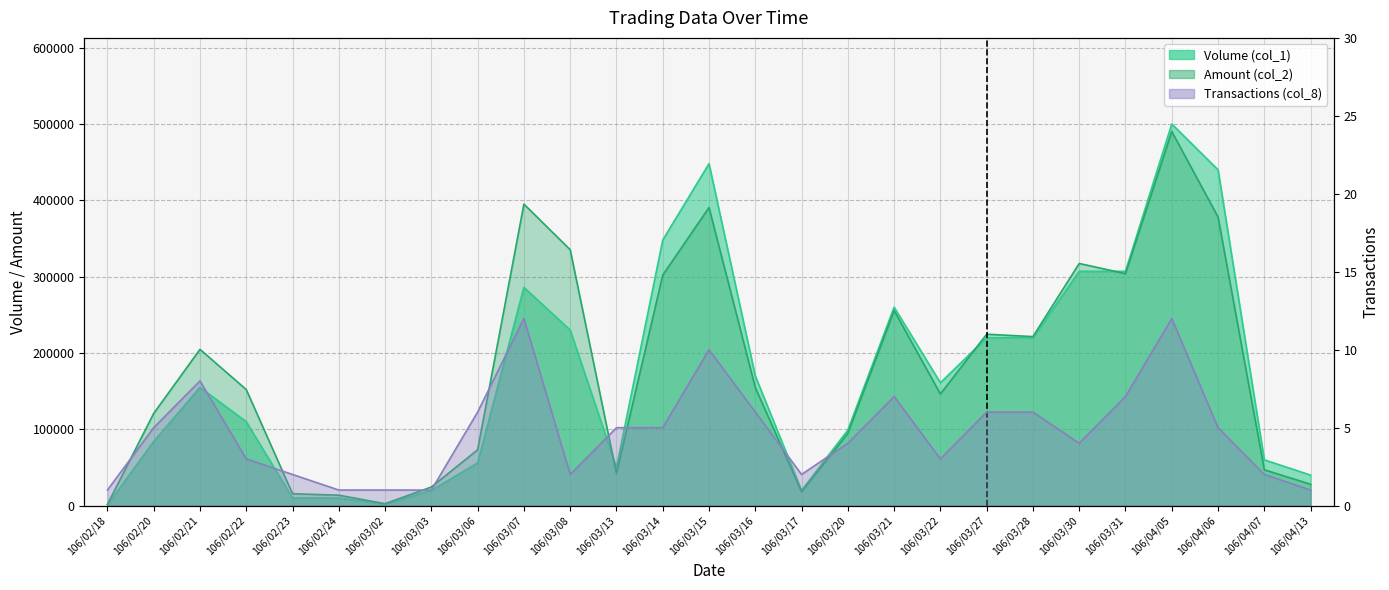

At which category does the chart reach its minimum across all series?

106/02/18